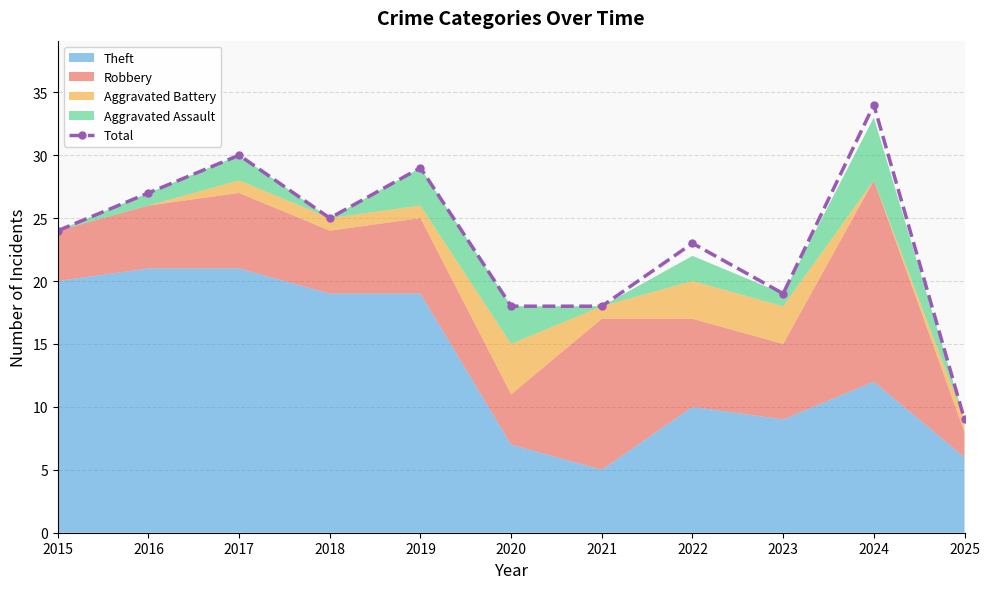

Count the number of values greater than 24.

5